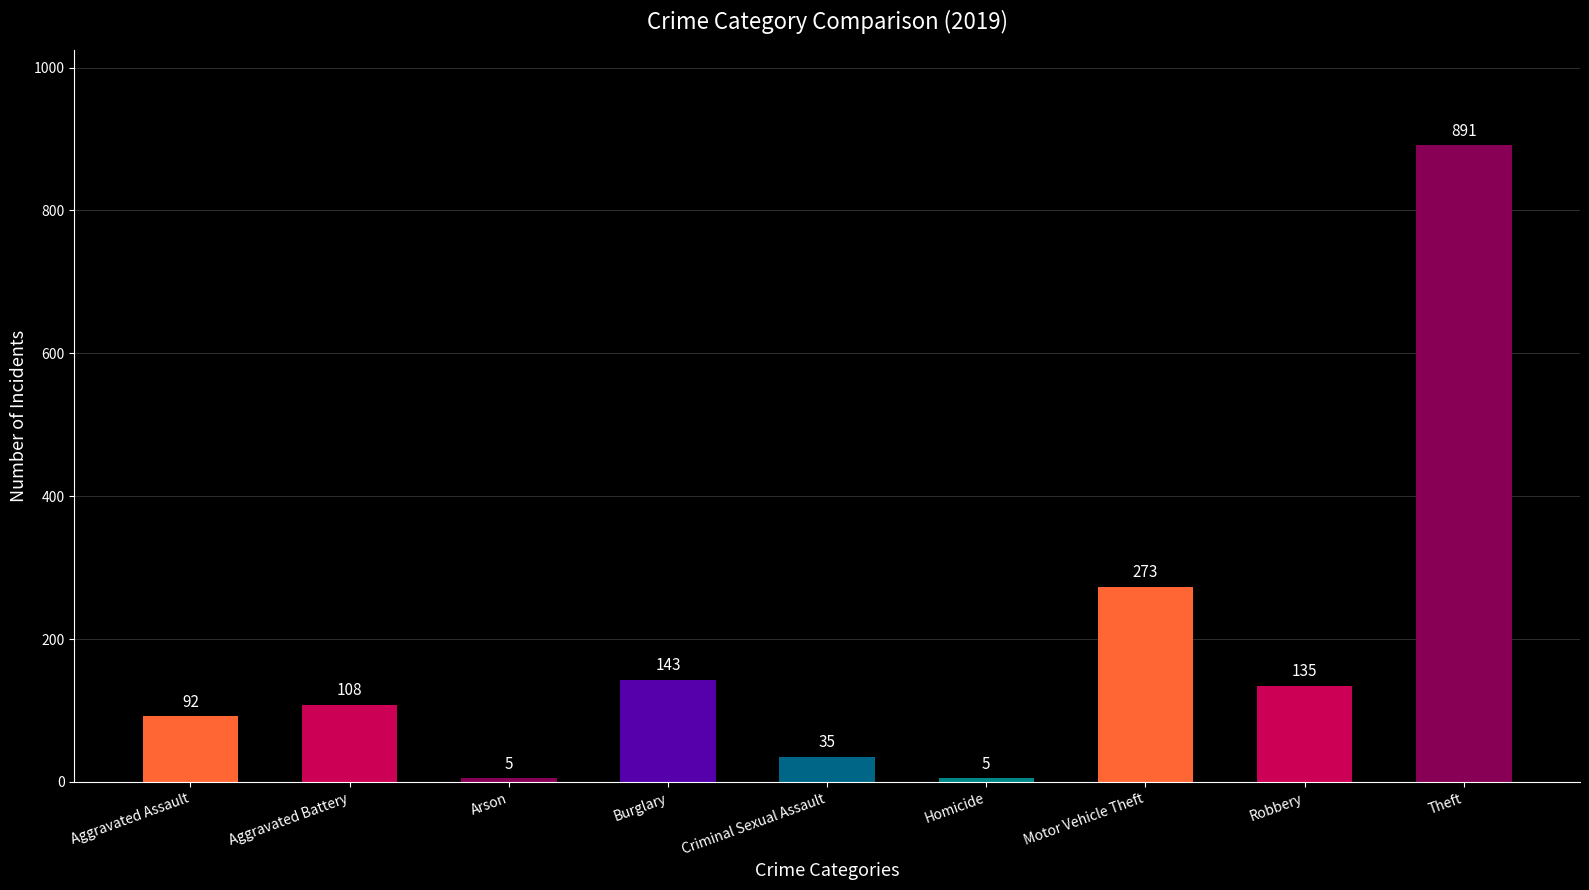

Where is the data nearest to the value 448?

Motor Vehicle Theft